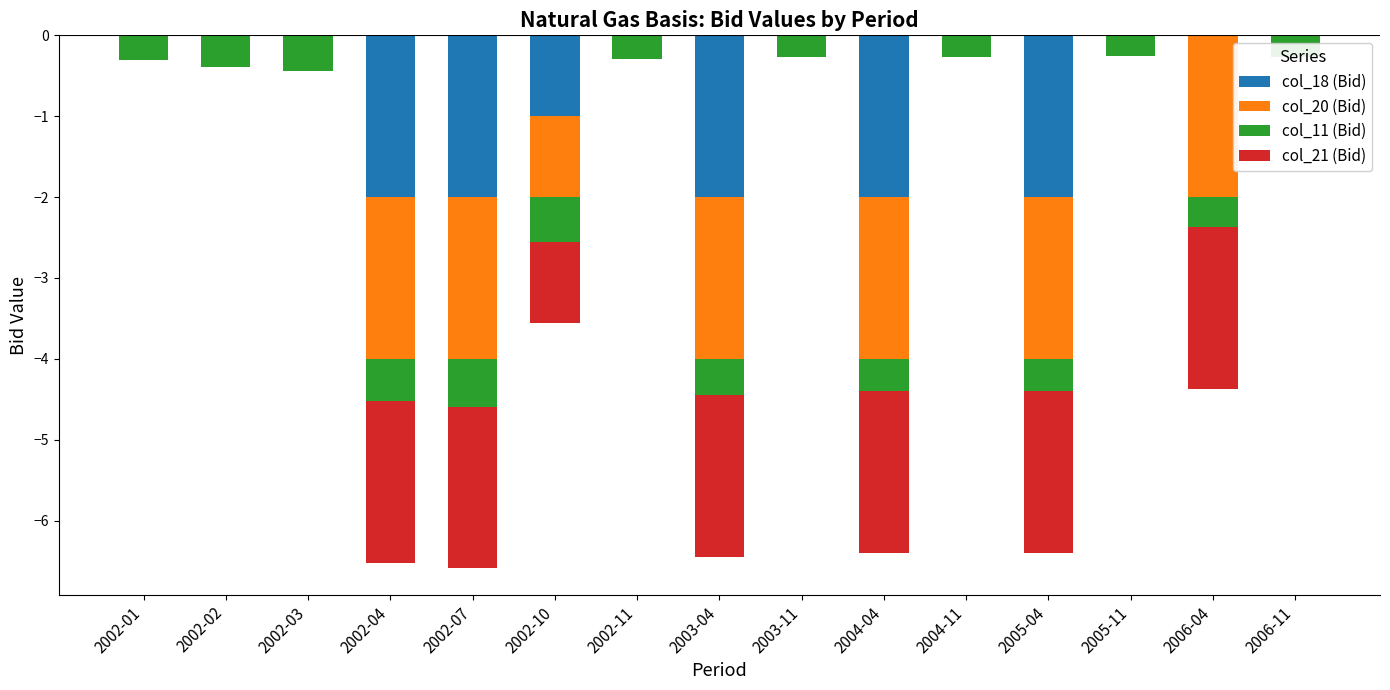

Read the col_11 (Bid) value at 2002-02.

-0.4